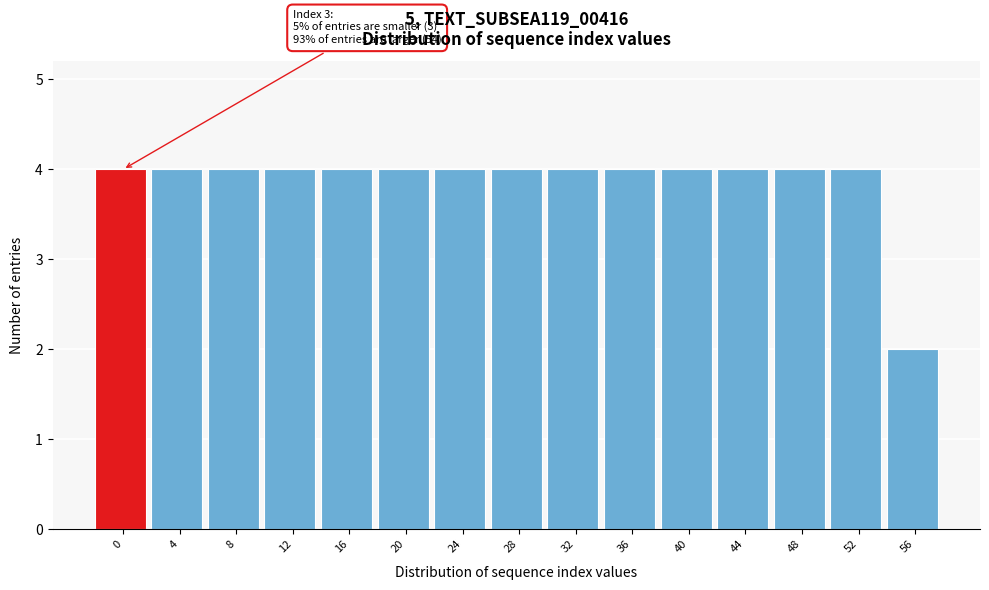

Reading left to right, transcribe all the data shown in this chart.

4	4	4	4	4	4	4	4	4	4	4	4	4	4	2